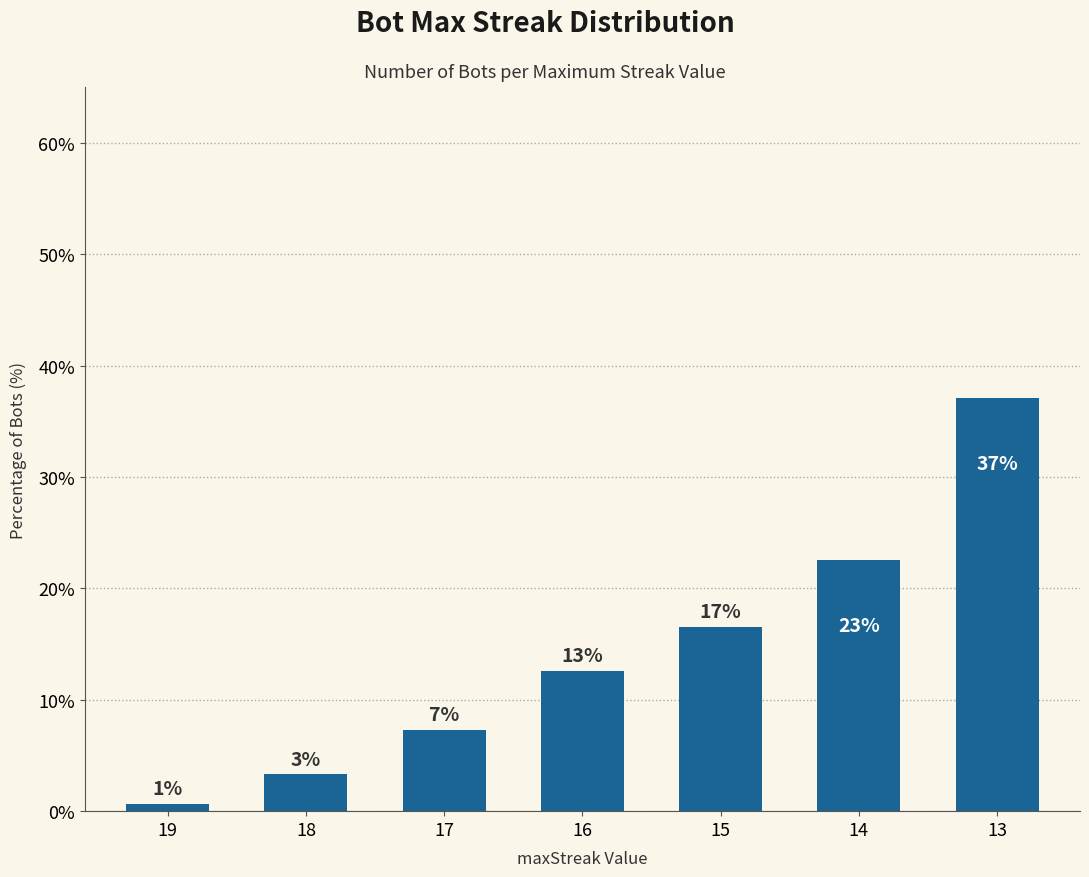

Read the value at 14.

22.5